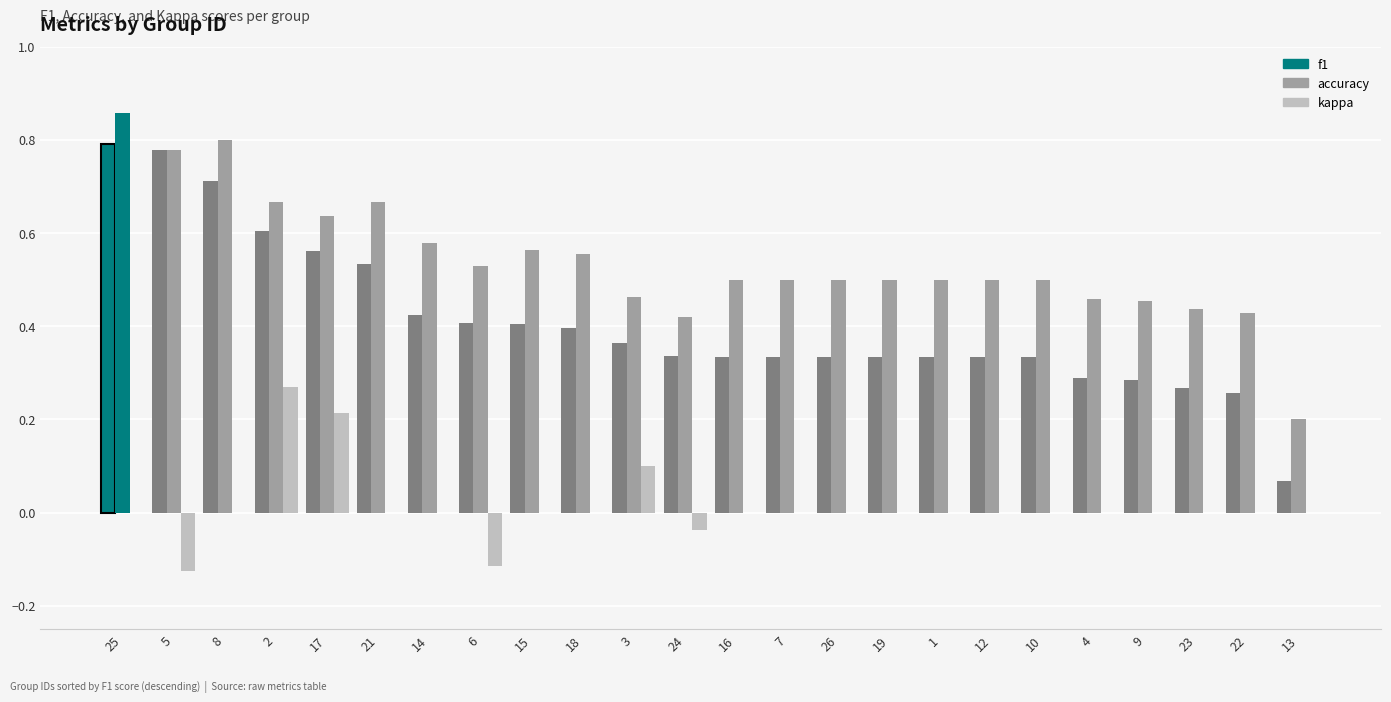

Does the chart contain stacked bars?

No